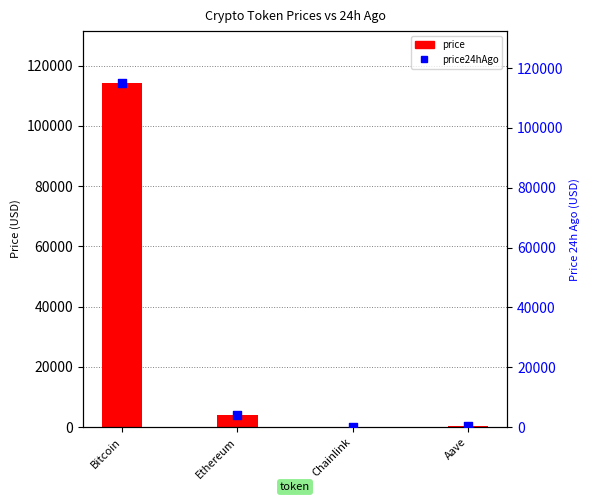

What are all the series names shown in the legend?

price, price24hAgo